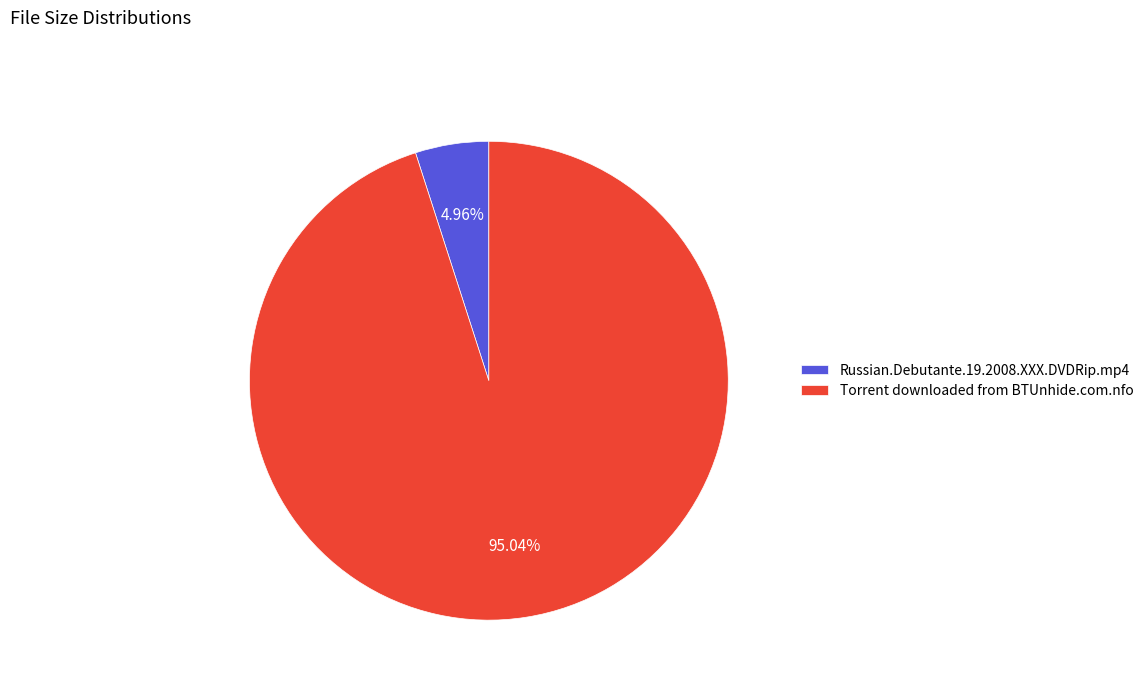

To the nearest percent, what is the difference between the Russian.Debutante.19.2008.XXX.DVDRip.mp4 and Torrent downloaded from BTUnhide.com.nfo slice percentages?

90%